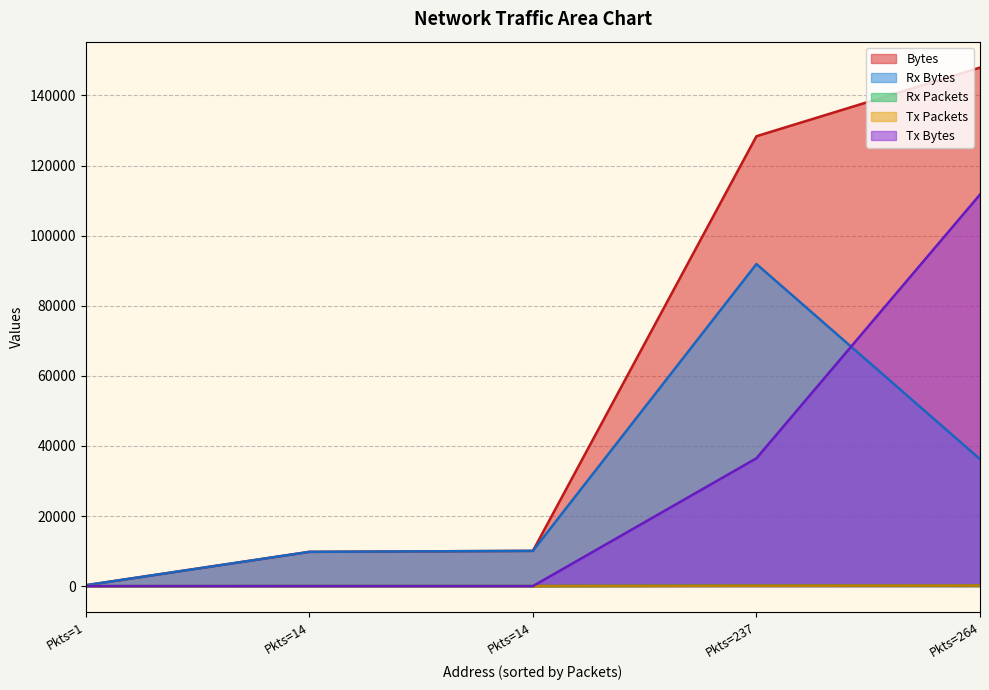

True or false: Bytes has a value of 117 at ff:ff:ff:ff:ff:ff.

False